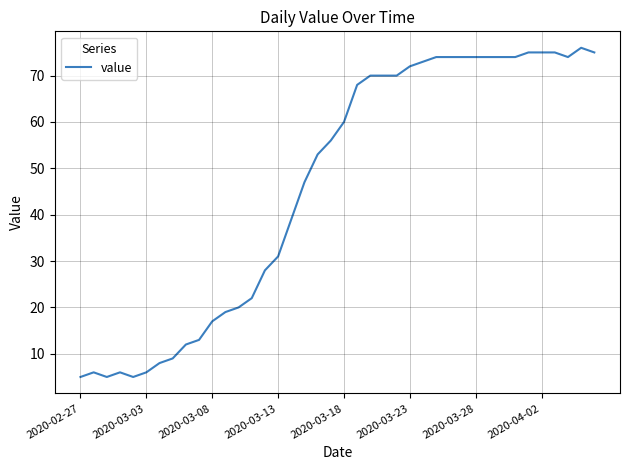

What is the difference between the maximum and minimum values?

71